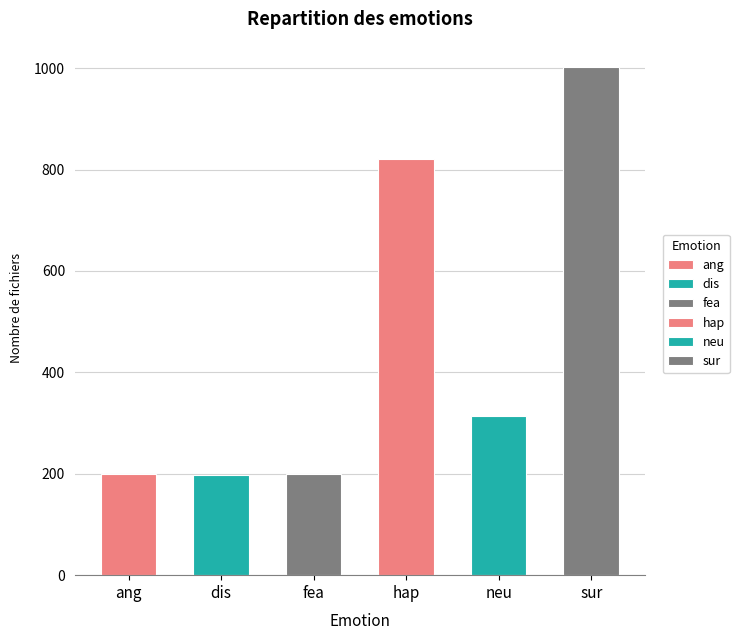

Approximately how many times larger is the value at dis compared to neu?

0.6